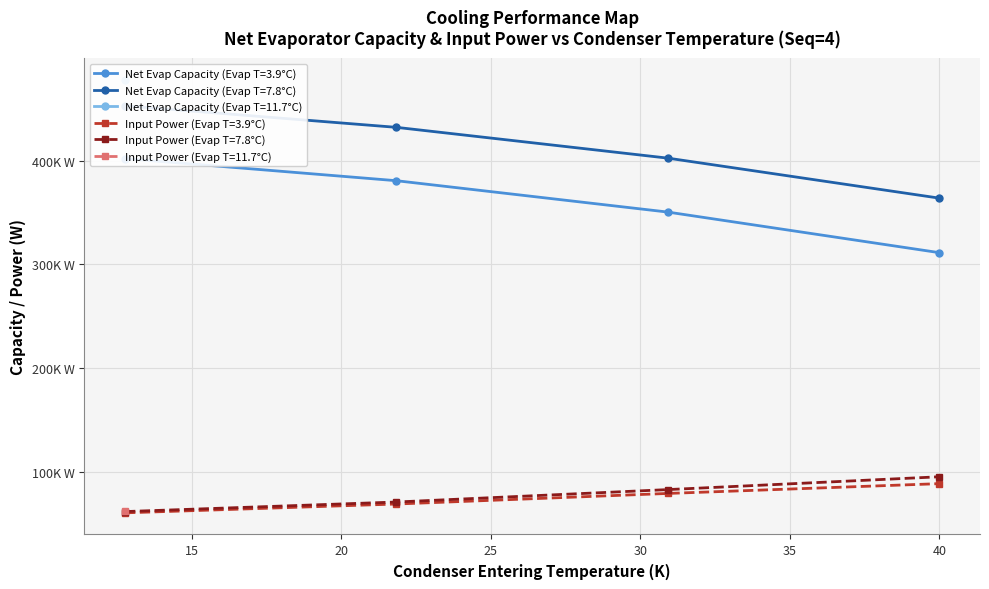

Between 24 and 0, which is larger?

24